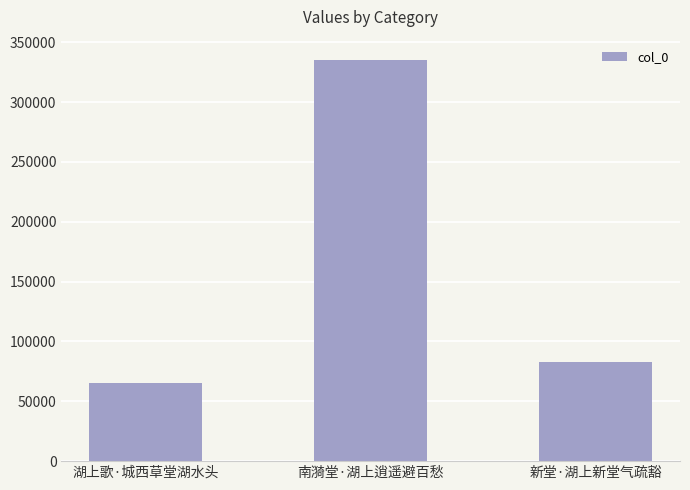

Which category has the lowest value across all series?

湖上歌·城西草堂湖水头